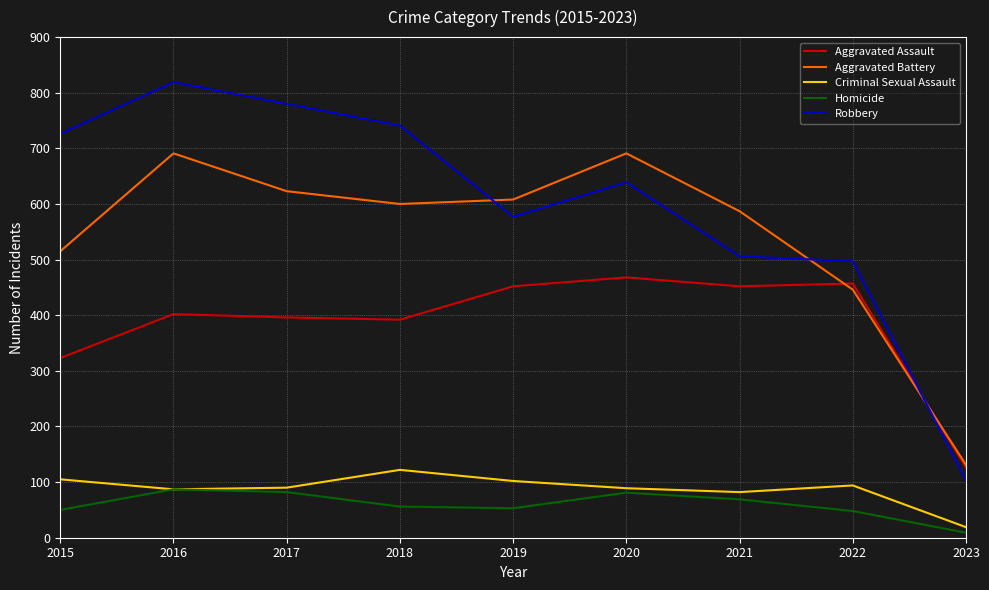

Which category has the highest value in the Criminal Sexual Assault series?

2018